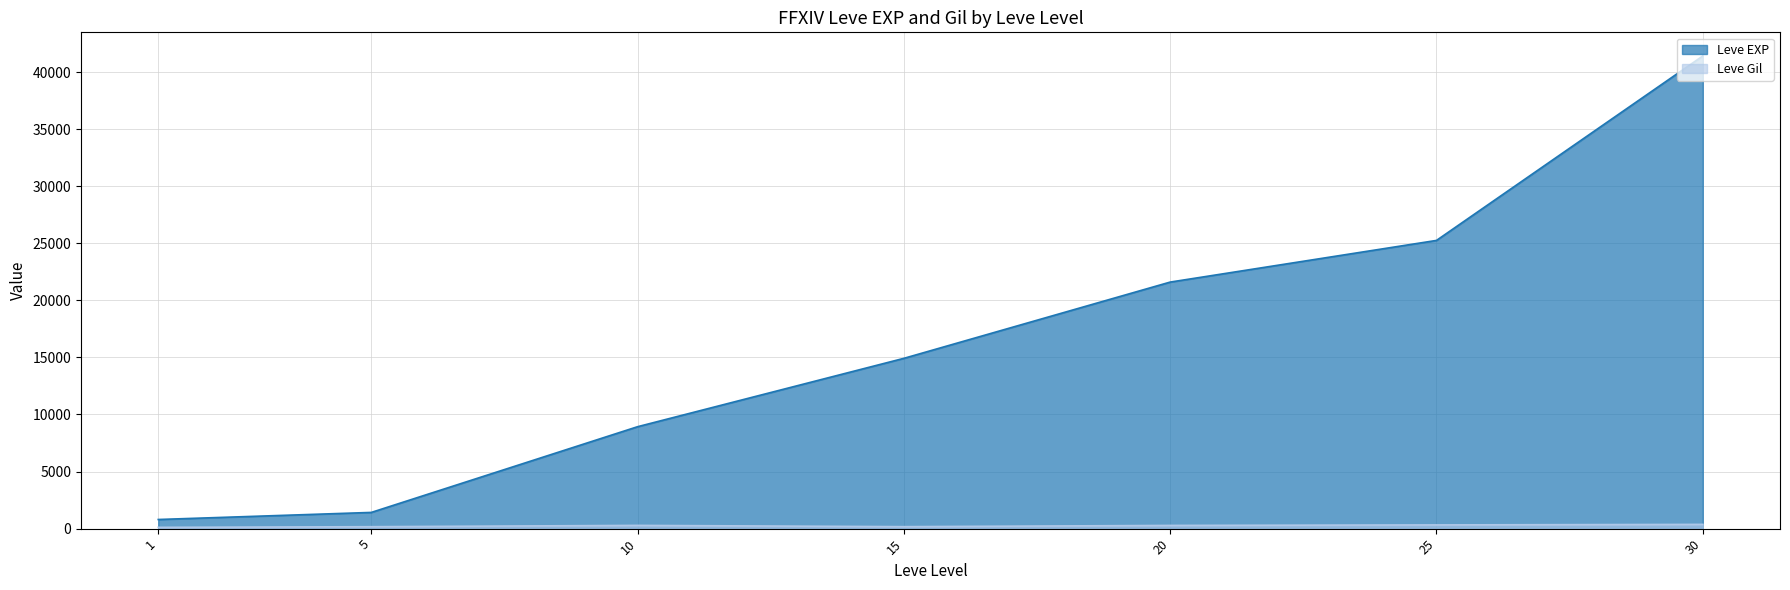

What is the average value of the Leve Gil series?

245